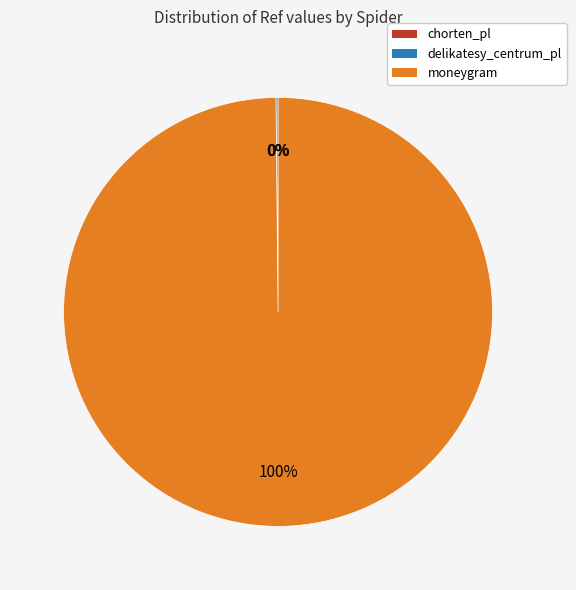

Which slice represents more than half of the pie?

moneygram